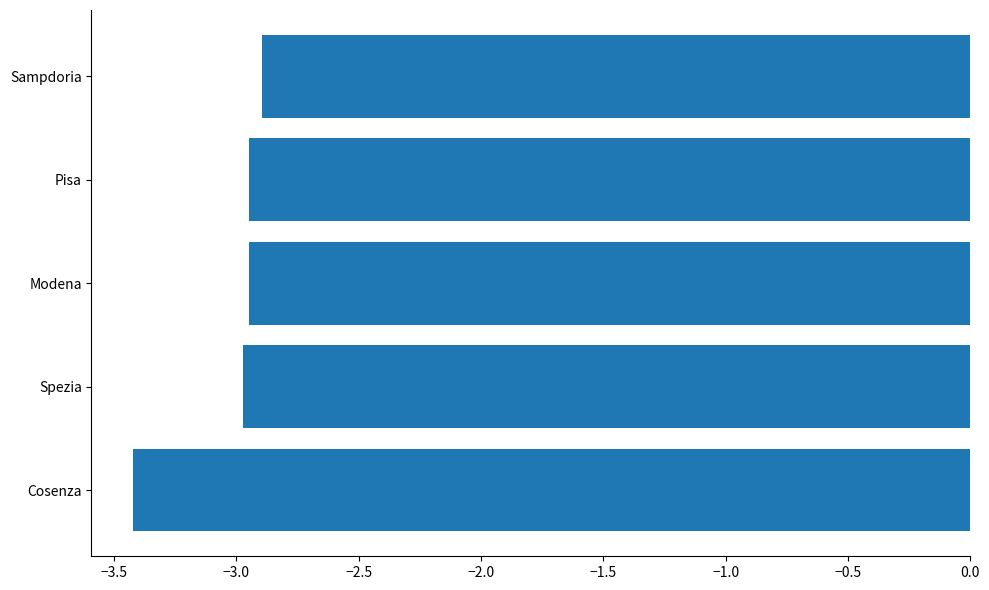

How many data points does each series have?

5